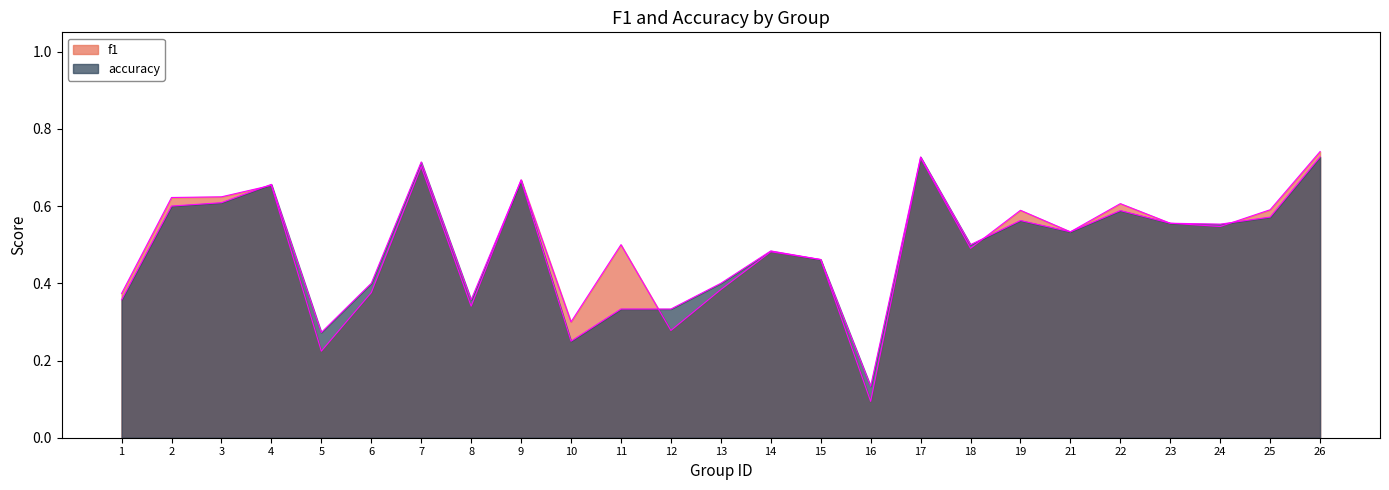

At how many categories does at least one series exceed 0?

25